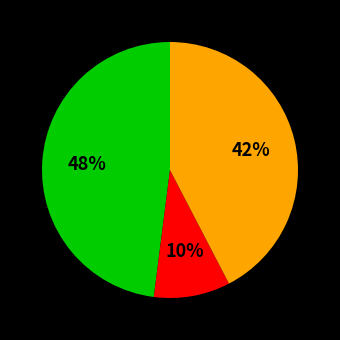

To the nearest percent, what is the difference between the largest and smallest slice percentages?

38%